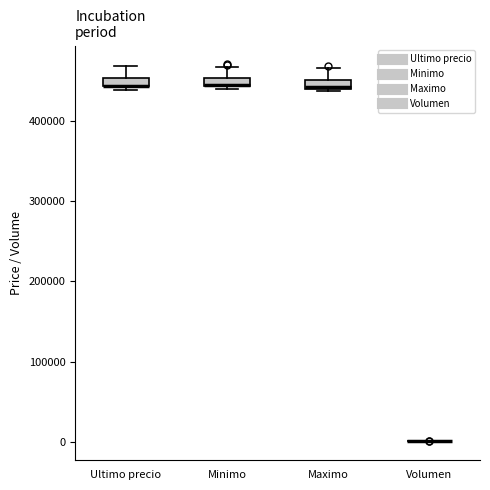

Where is the lower edge of the box for Ultimo precio on the y-axis? The values are not printed on the chart, so give them approximately, as read against the axis.

440000